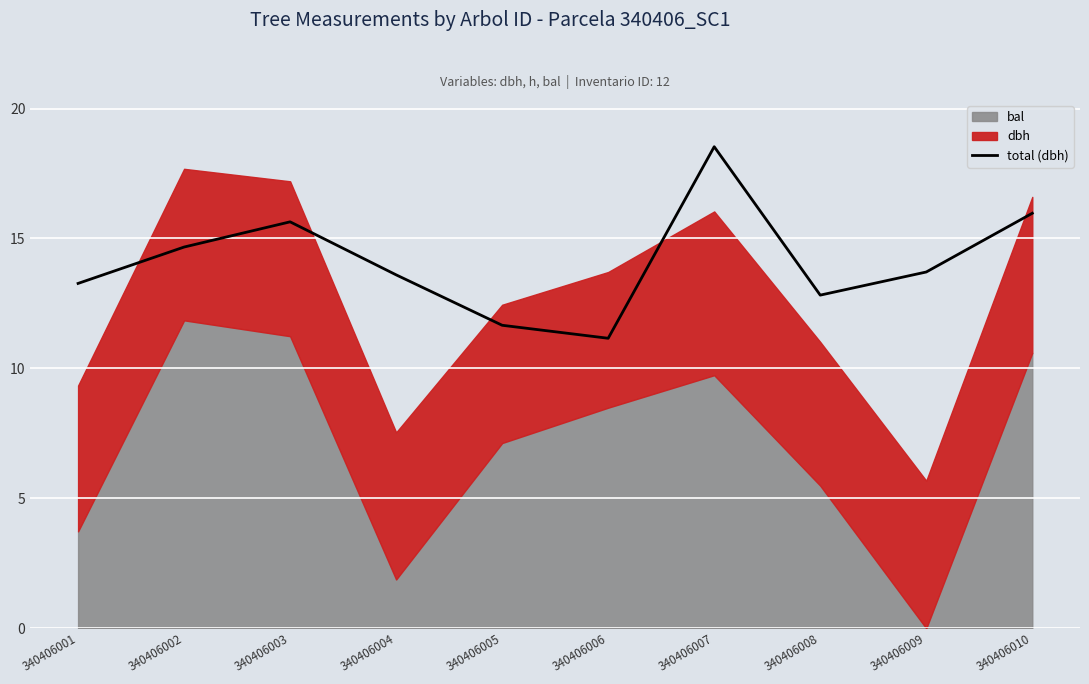

List the labels in order of value, largest first.

340406007, 340406010, 340406003, 340406002, 340406009, 340406004, 340406001, 340406008, 340406005, 340406006